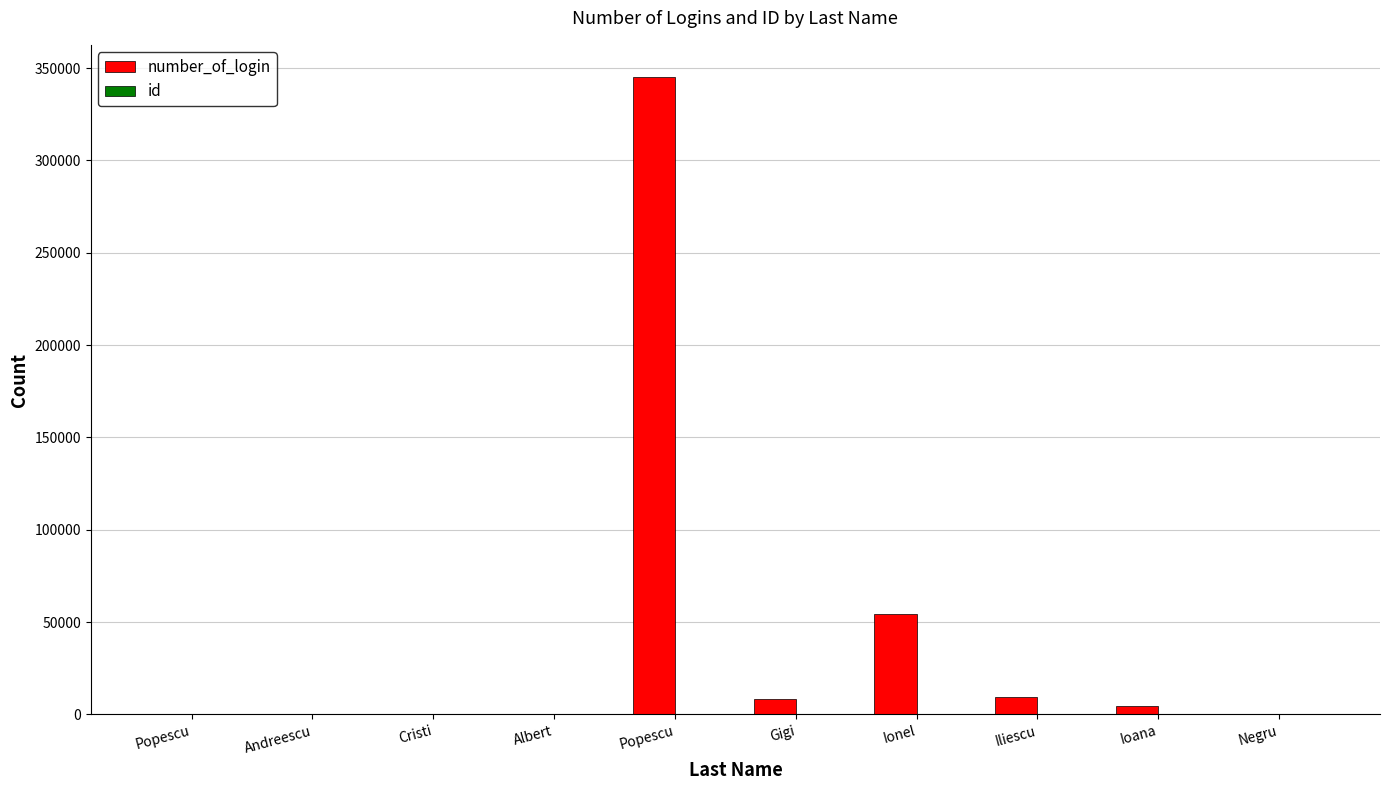

What is the highest value of the id series?

10